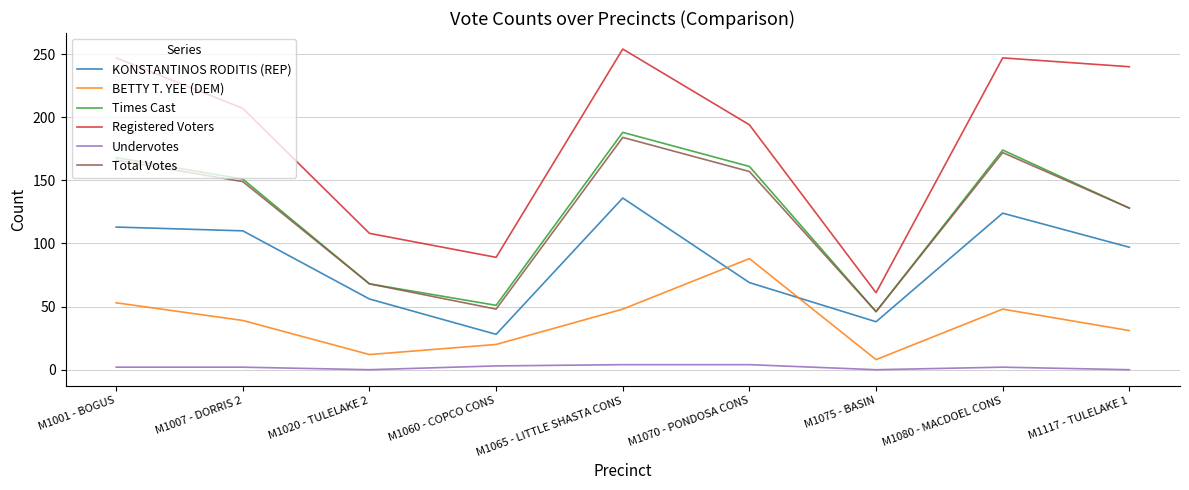

True or false: BETTY T. YEE (DEM) has a value of 48 at M1065 - LITTLE SHASTA CONS.

True